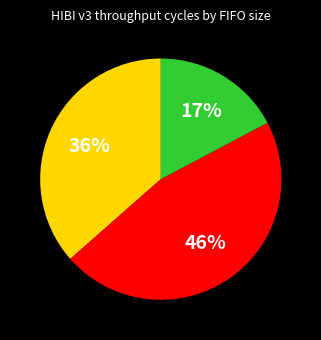

How many segments does this pie chart have?

3